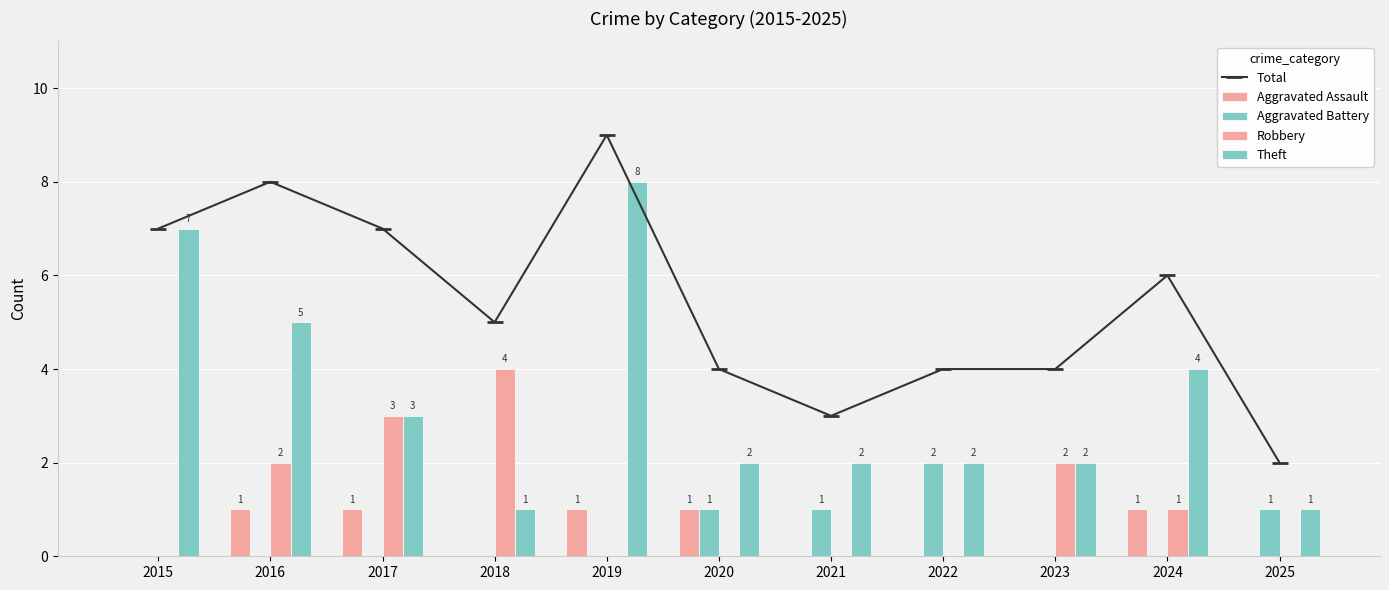

How many groups of bars are there?

11